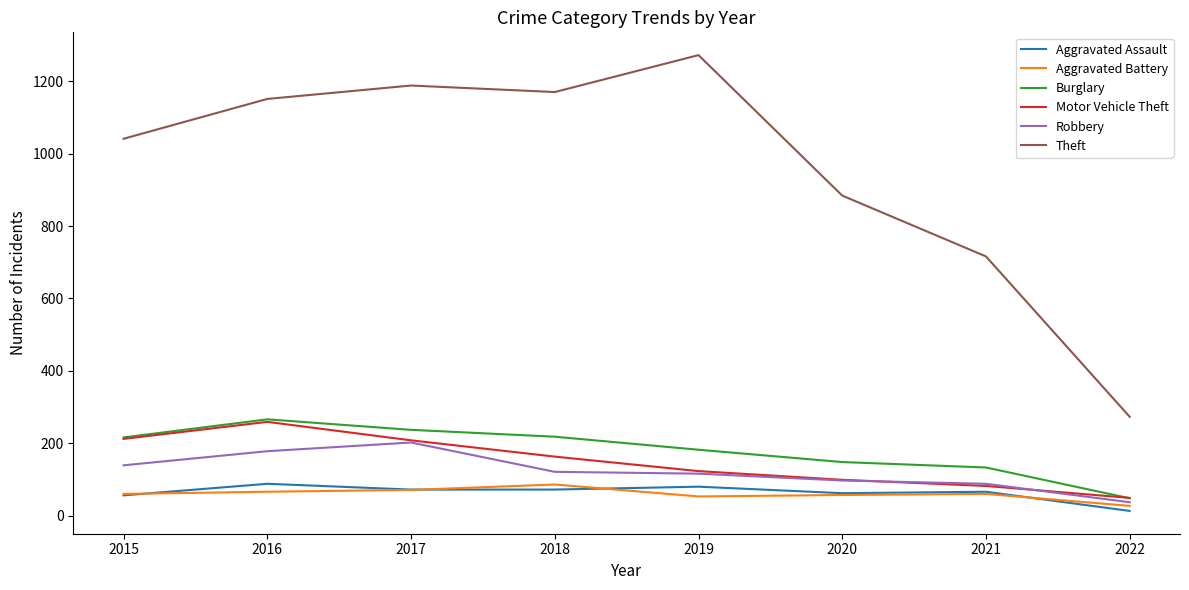

Between 2018 and 2021, which series saw the biggest shift?

Theft